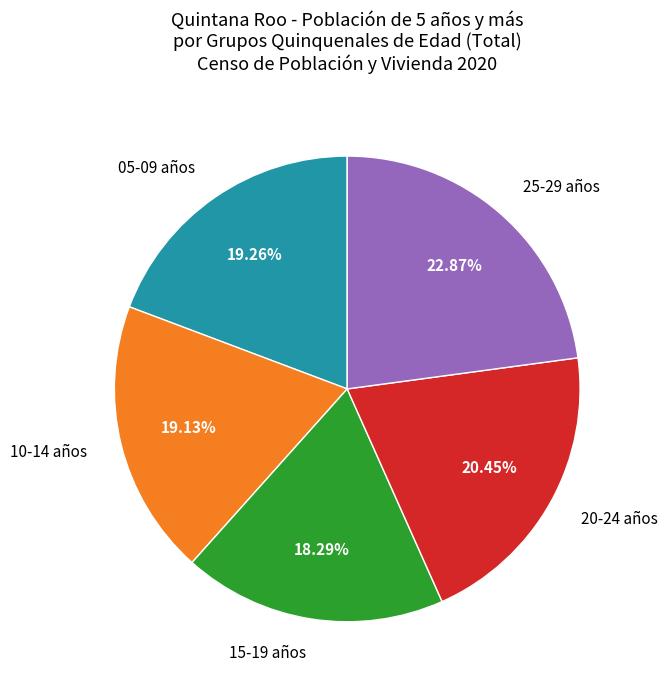

Does any single category account for the majority?

No